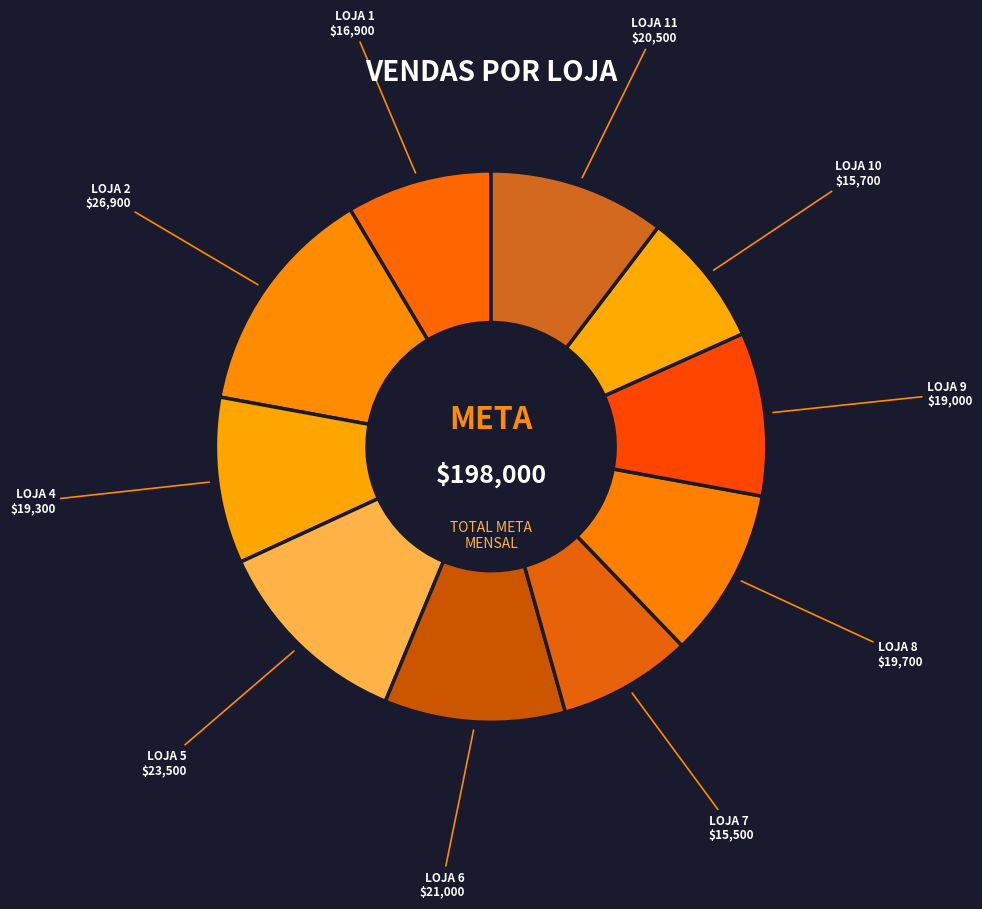

Count the number of slices in the pie.

10